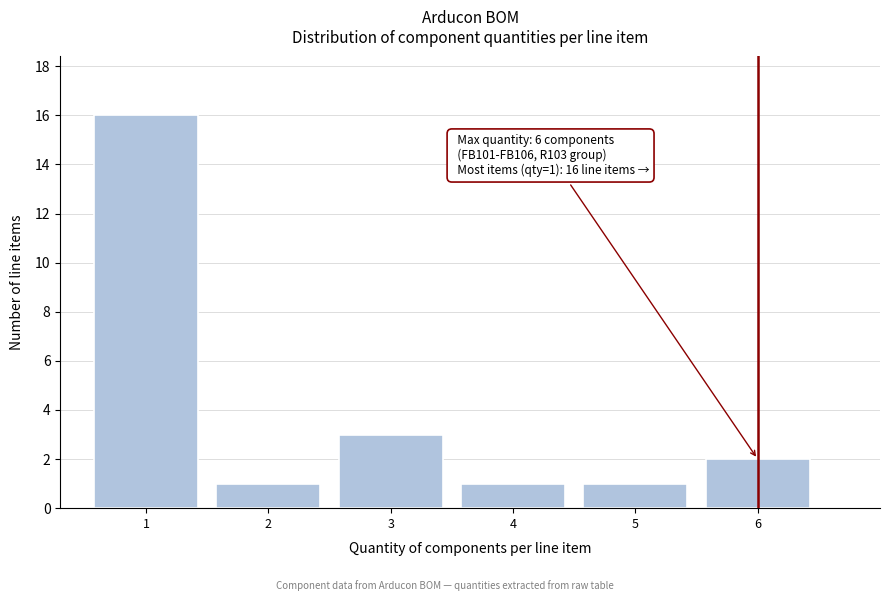

Which range on the x-axis has the tallest bar?

0.5 to 1.5